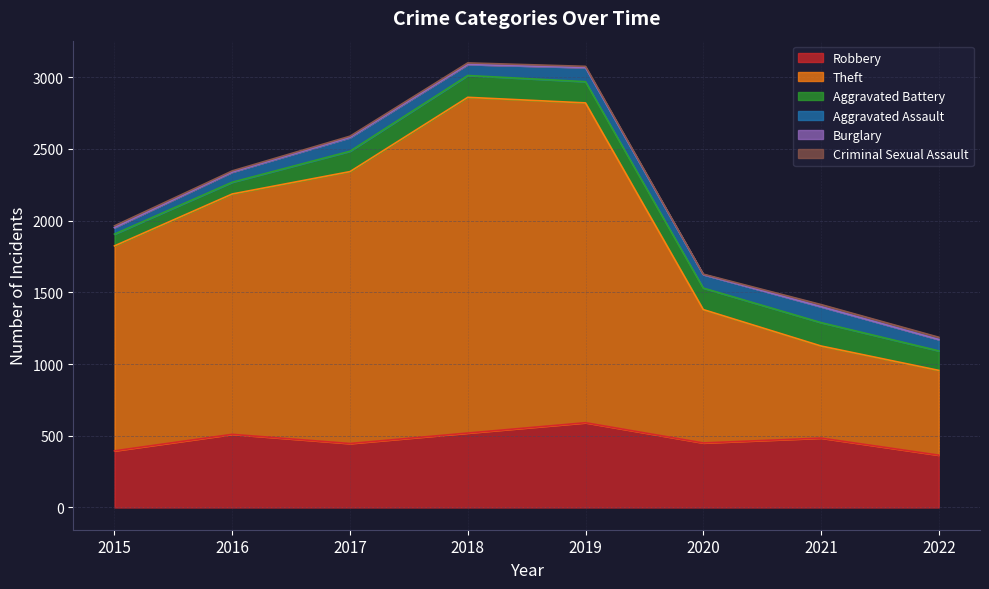

At which category does the chart reach its peak across all series?

2018